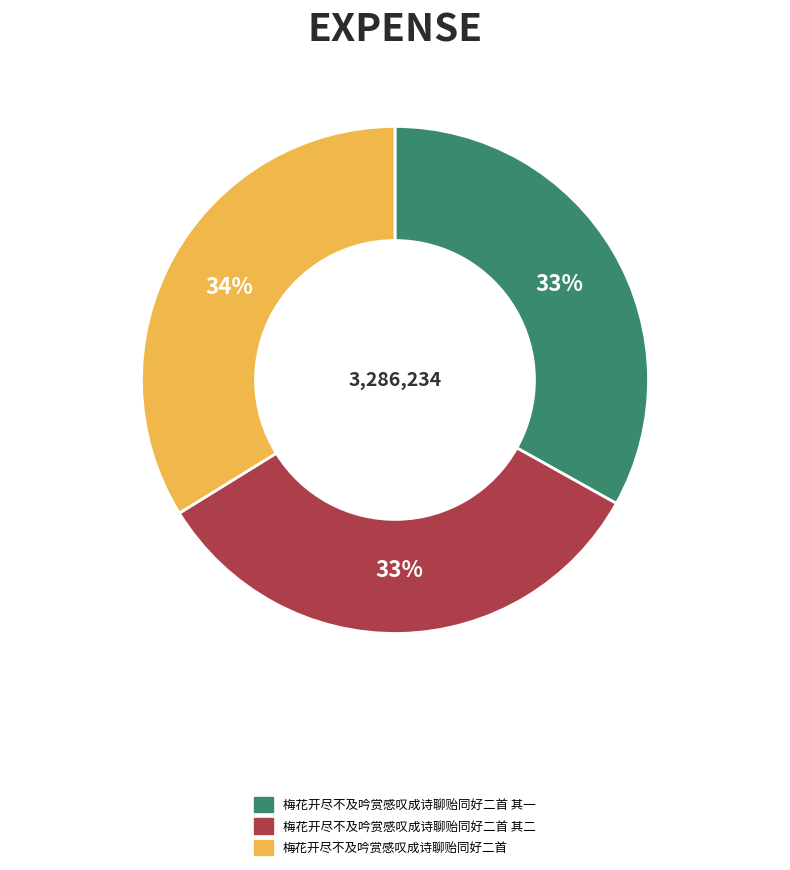

To the nearest percent, what is the combined percentage of 梅花开尽不及吟赏感叹成诗聊贻同好二首 其二 and 梅花开尽不及吟赏感叹成诗聊贻同好二首?

67%